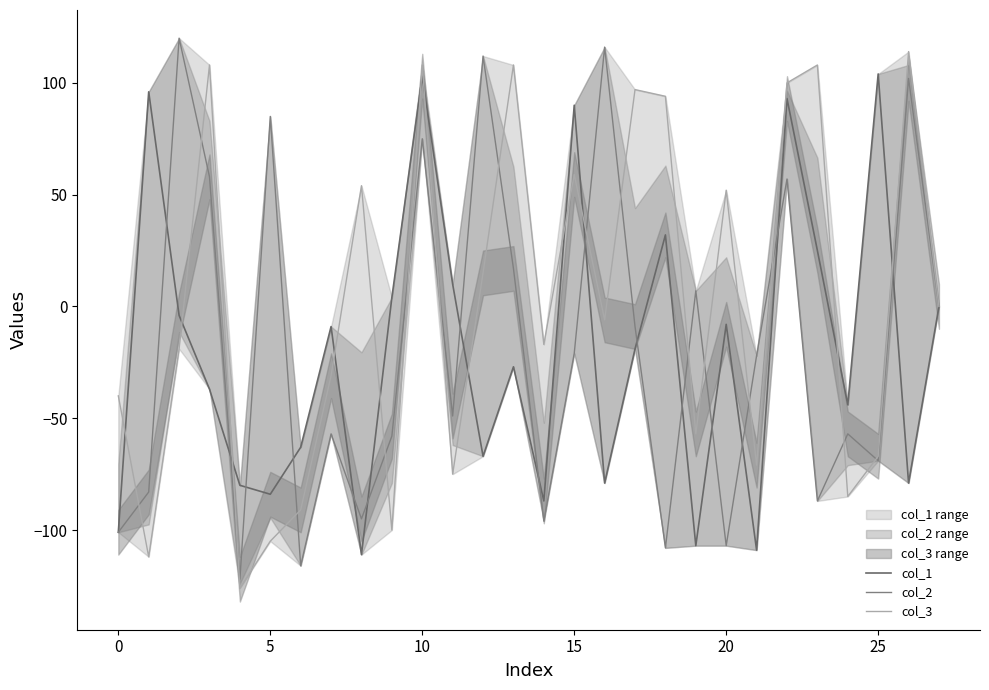

List the series in order of their peak value, lowest first.

col_1, col_3, col_2